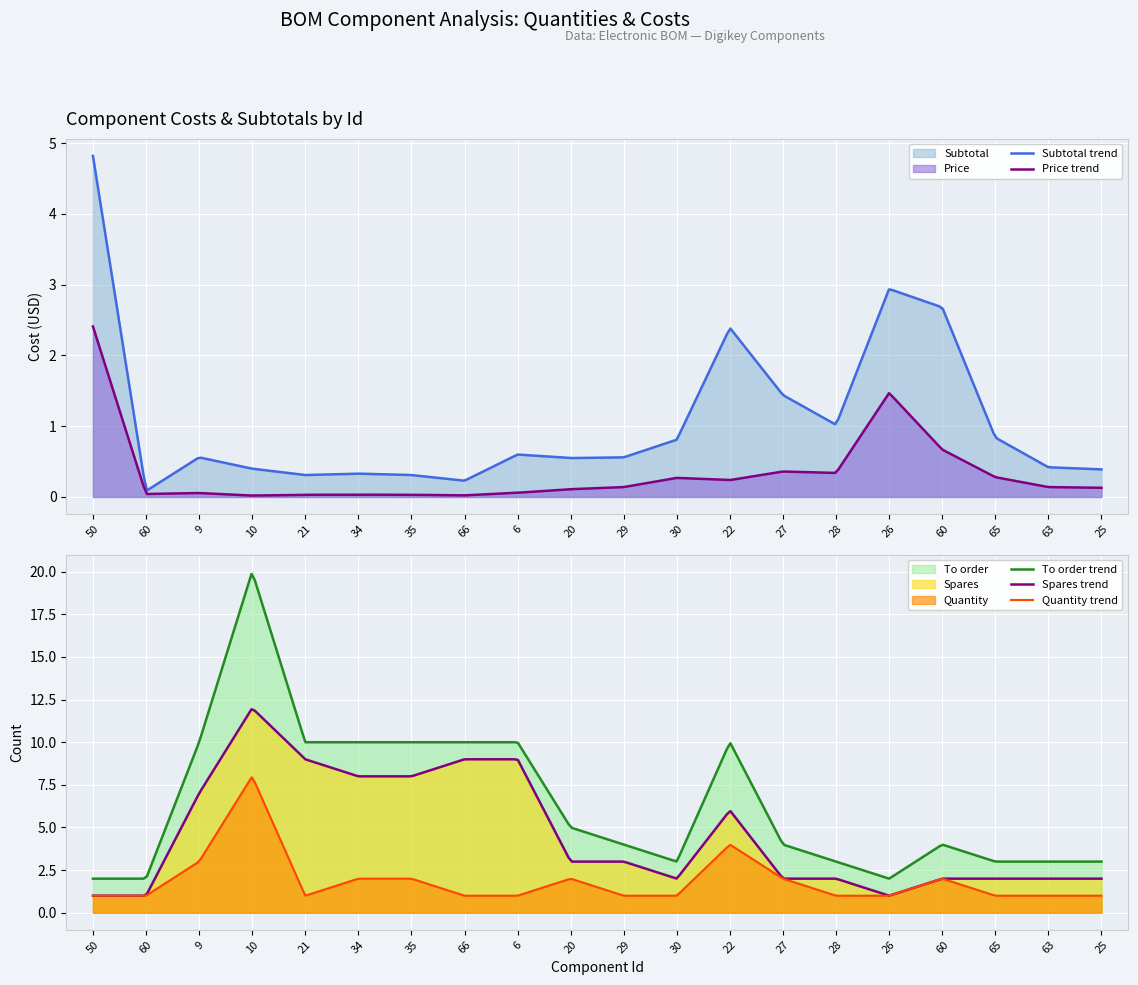

What is the highest value of the Price trend series?

2.4